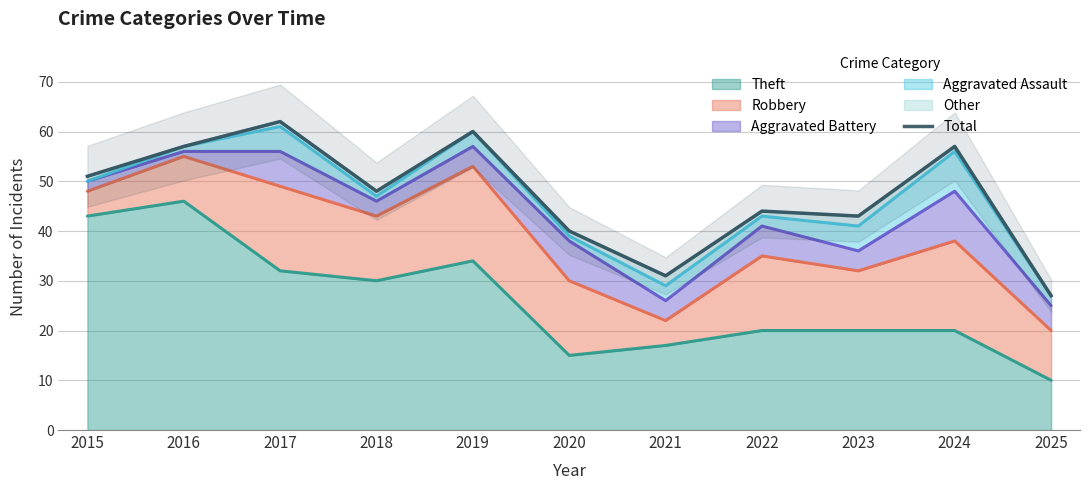

Rank the categories by value from lowest to highest.

2025, 2021, 2020, 2023, 2022, 2018, 2015, 2016, 2024, 2019, 2017